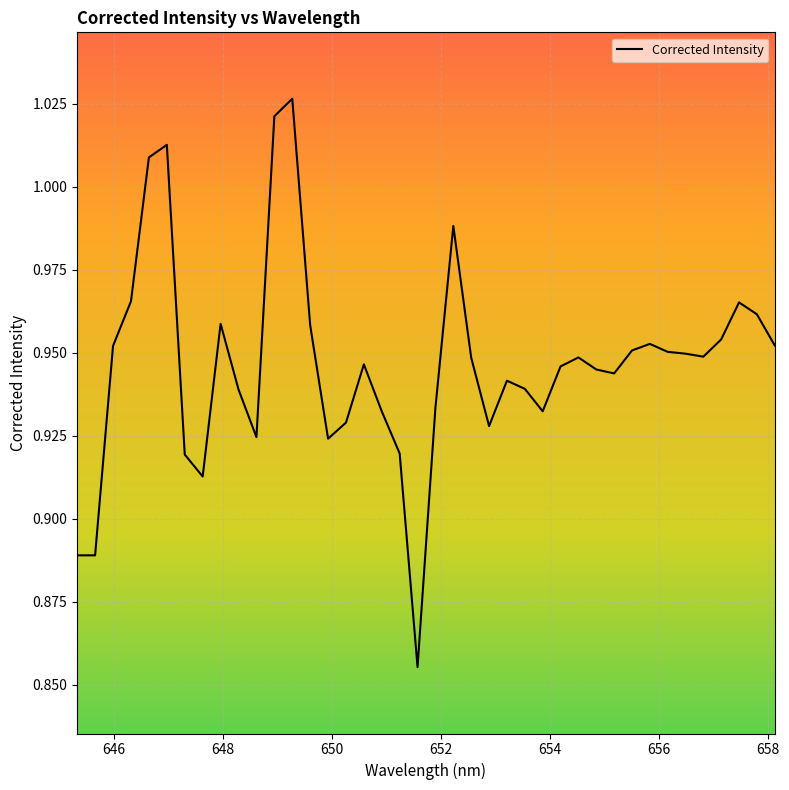

How many interior local valleys (lower than both neighbors) does the data have?

8